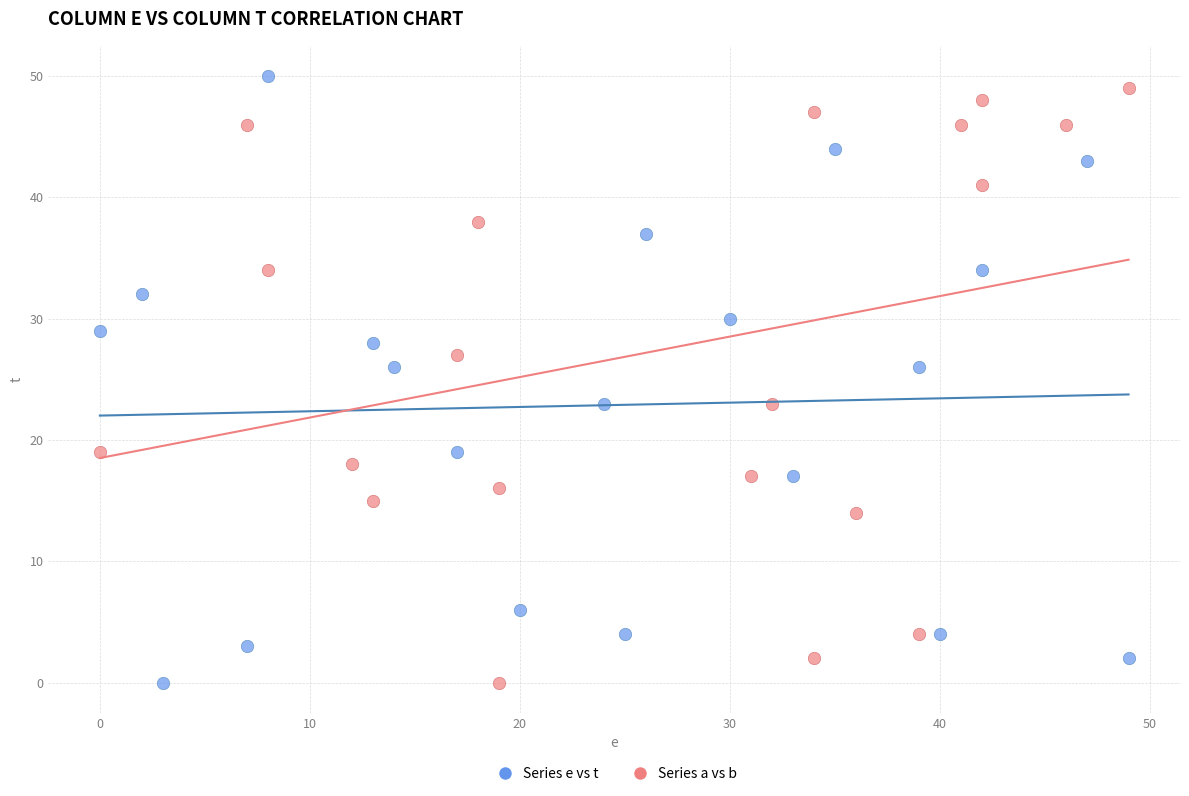

Which series contains the highest Y value?

Series e vs t